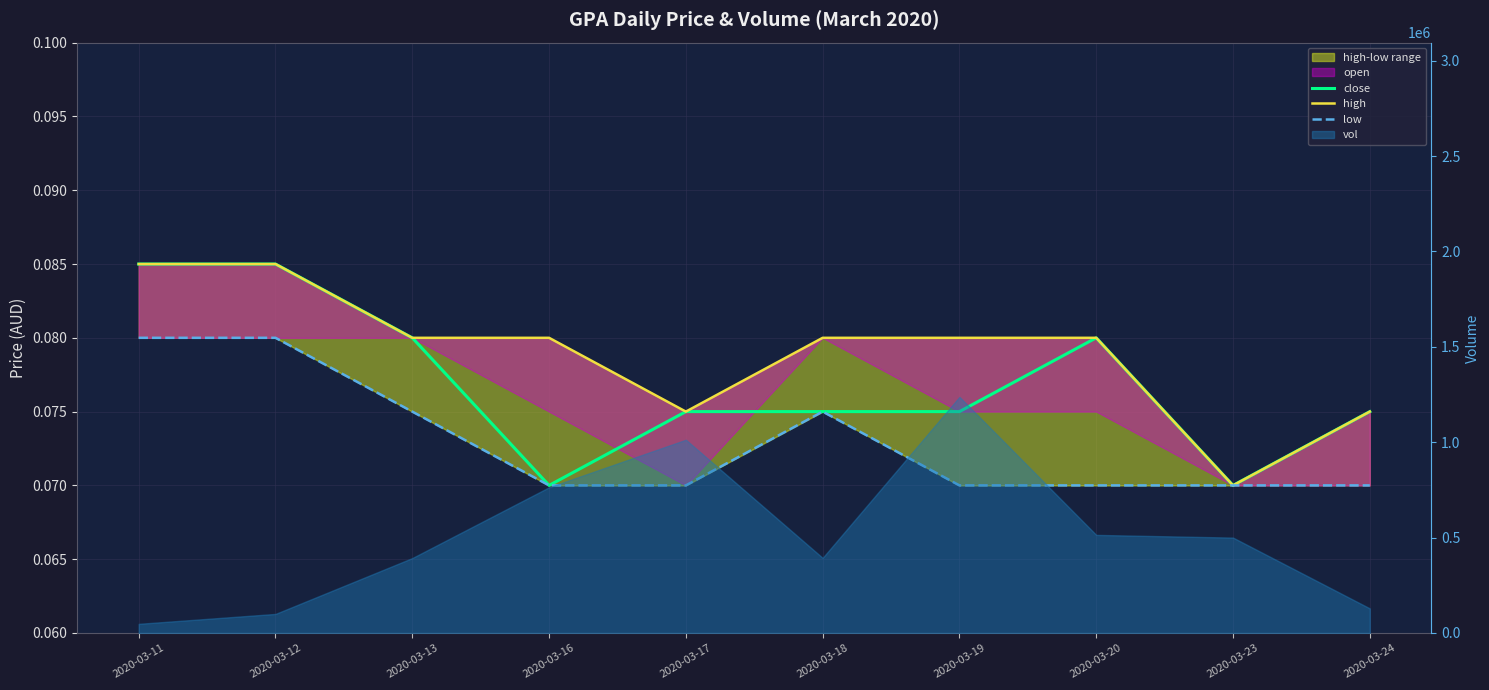

Reading left to right, list all the values displayed in this chart.

close: 2020-03-11=0.1	2020-03-12=0.1	2020-03-13=0.1	2020-03-16=0.1	2020-03-17=0.1	2020-03-18=0.1	2020-03-19=0.1	2020-03-20=0.1	2020-03-23=0.1	2020-03-24=0.1
high: 2020-03-11=0.1	2020-03-12=0.1	2020-03-13=0.1	2020-03-16=0.1	2020-03-17=0.1	2020-03-18=0.1	2020-03-19=0.1	2020-03-20=0.1	2020-03-23=0.1	2020-03-24=0.1
low: 2020-03-11=0.1	2020-03-12=0.1	2020-03-13=0.1	2020-03-16=0.1	2020-03-17=0.1	2020-03-18=0.1	2020-03-19=0.1	2020-03-20=0.1	2020-03-23=0.1	2020-03-24=0.1